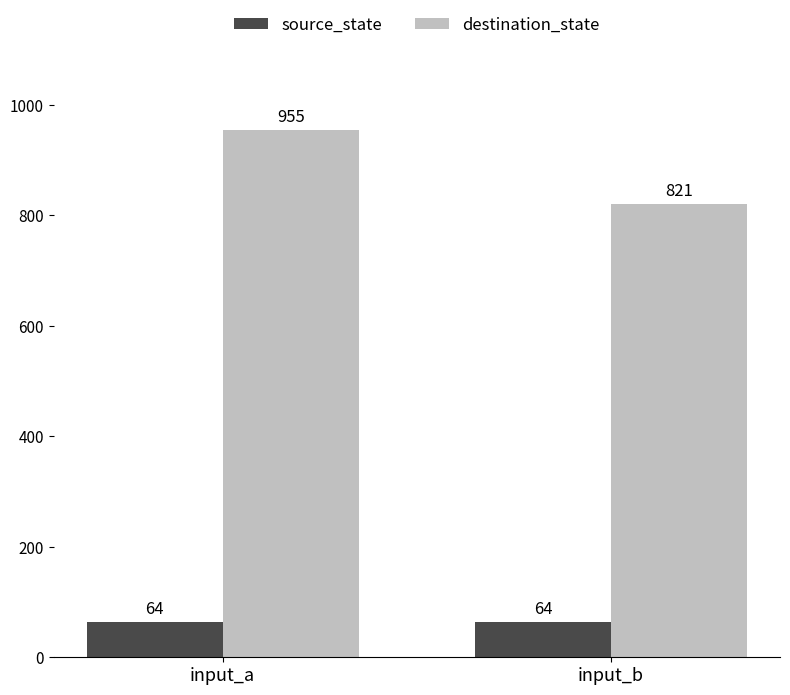

What is the approximate value of destination_state at input_b, to the nearest 10?

820